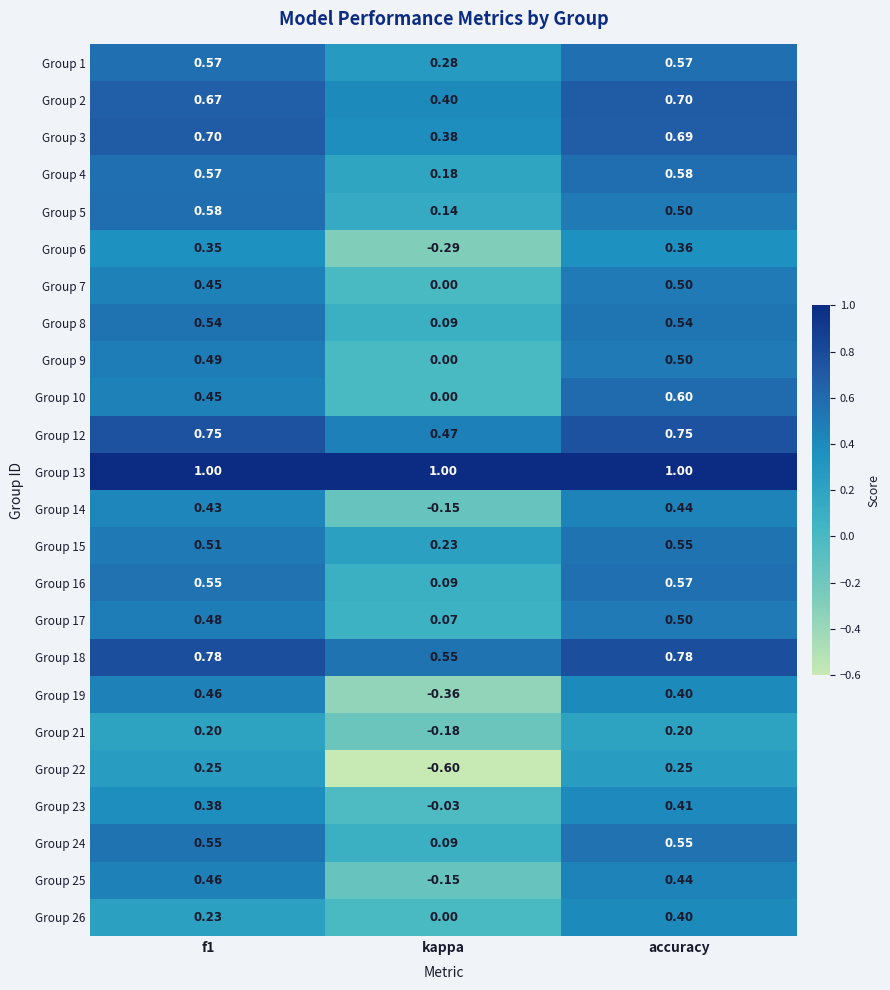

Which category has the lowest value across all series?

kappa